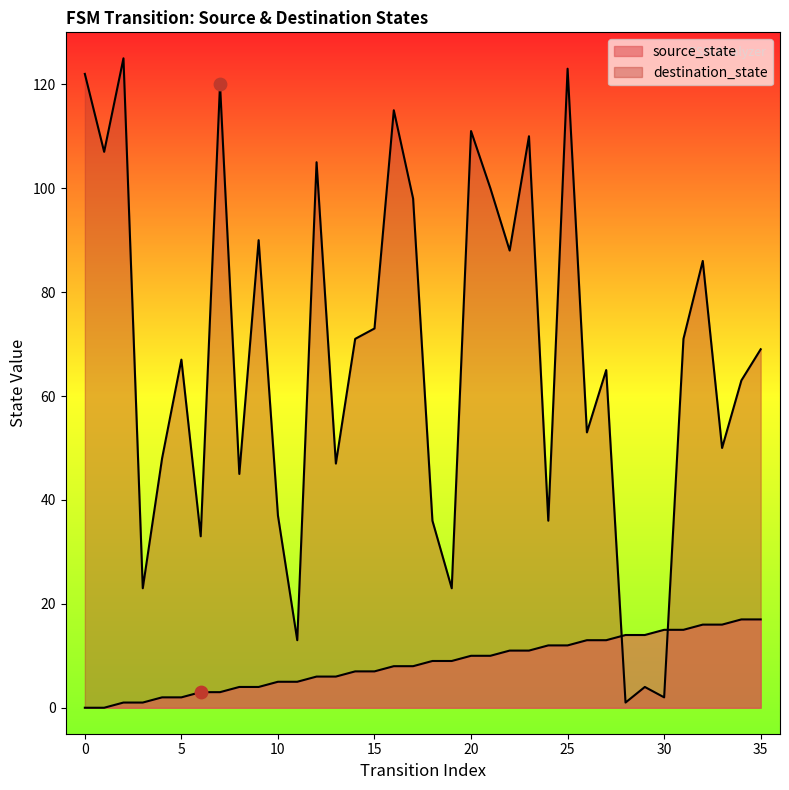

At which category is the sum across all series the highest?

25